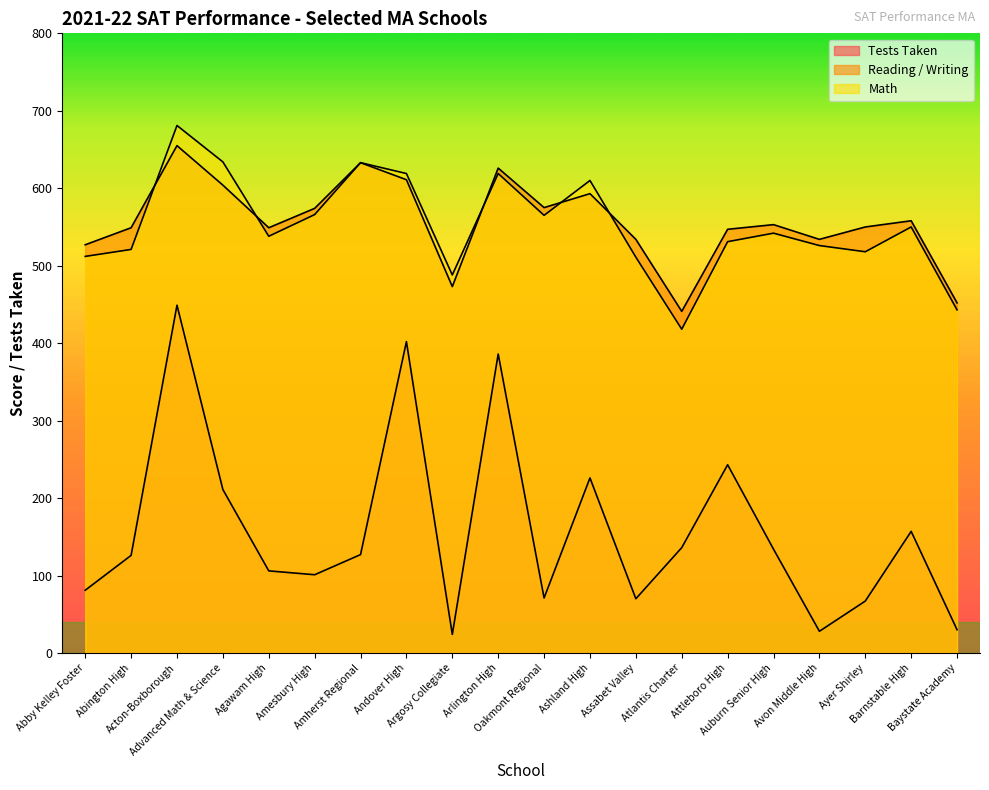

Reading right to left, extract all data points from this chart.

Tests Taken: 30	157	67	28	134	243	136	70	226	71	386	24	402	127	101	106	211	449	126	81
Reading / Writing: 452	558	550	534	553	547	441	534	593	575	626	473	611	633	574	549	604	655	549	527
Math: 443	550	518	526	542	531	418	511	610	565	619	488	619	633	566	538	634	681	521	512